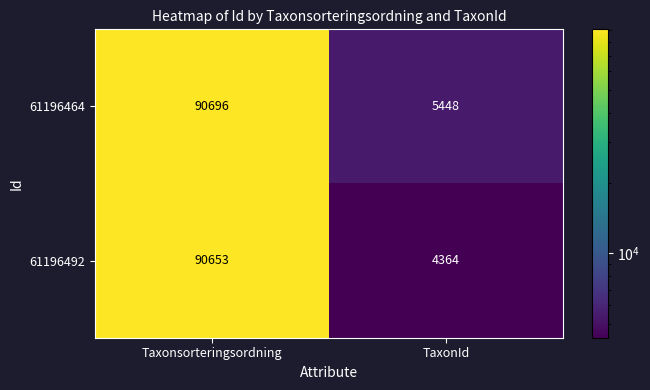

Reading left to right, transcribe all the data shown in this chart.

61196464: Taxonsorteringsordning=90696	TaxonId=5448
61196492: Taxonsorteringsordning=90653	TaxonId=4364